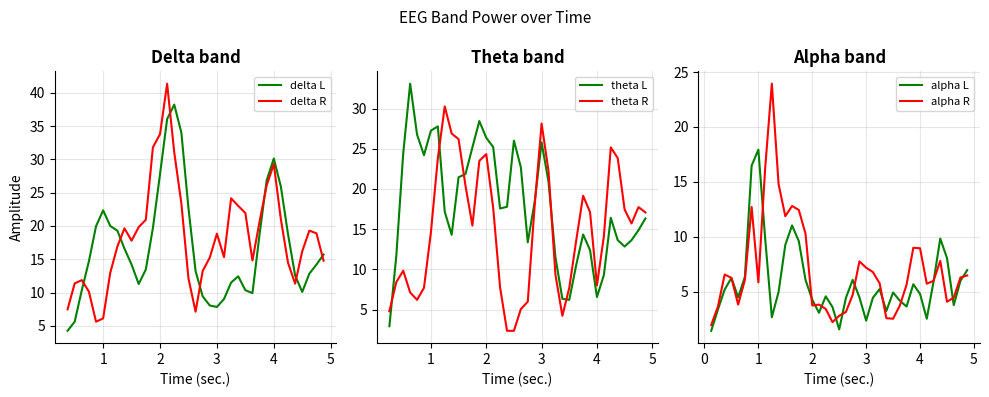

How many data points in theta R are less than 15?

18